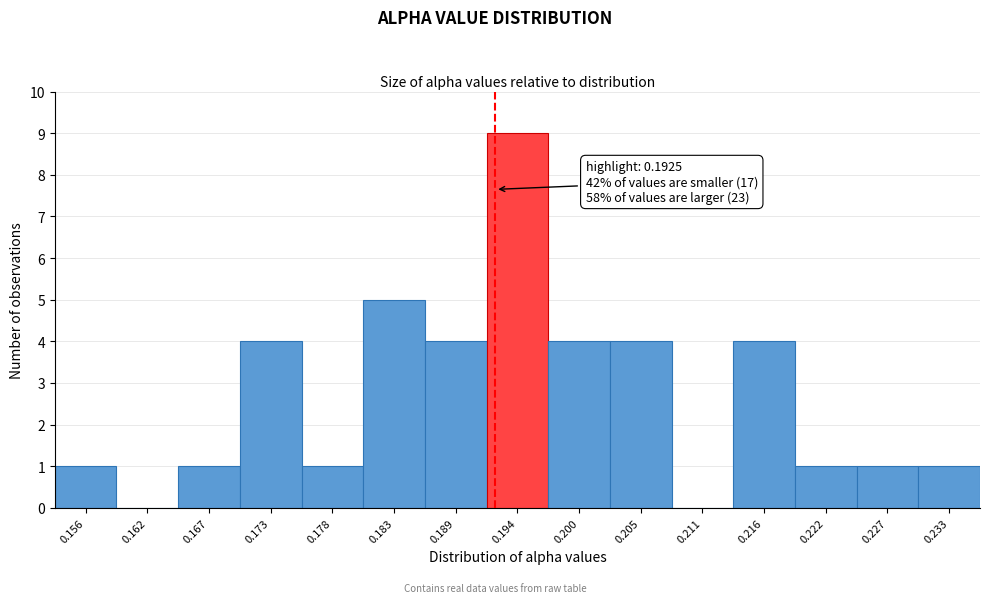

Which range on the x-axis has the tallest bar?

0.192 to 0.197